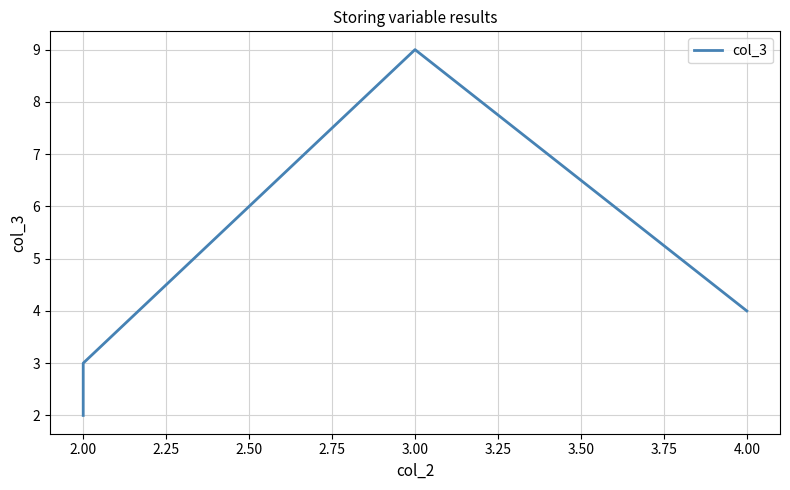

What is the difference between the second highest and second lowest values?

1